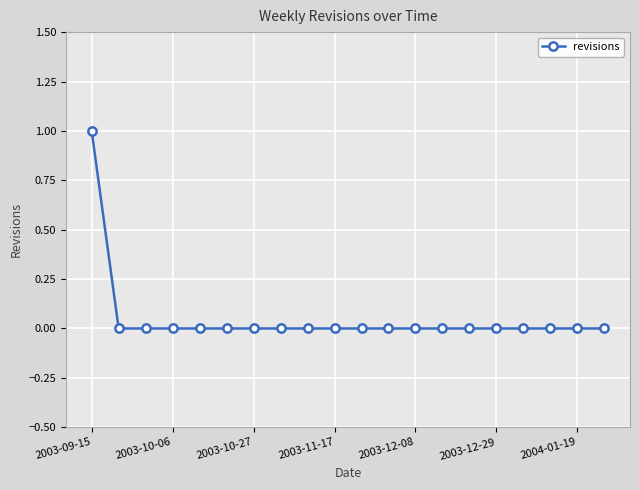

Reading left to right, transcribe all the data shown in this chart.

1	0	0	0	0	0	0	0	0	0	0	0	0	0	0	0	0	0	0	0